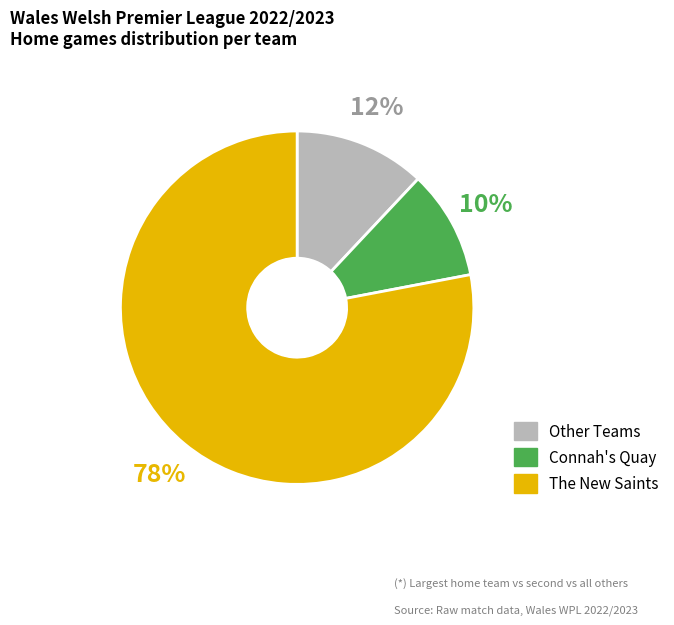

To the nearest percent, what is the average slice percentage?

33%